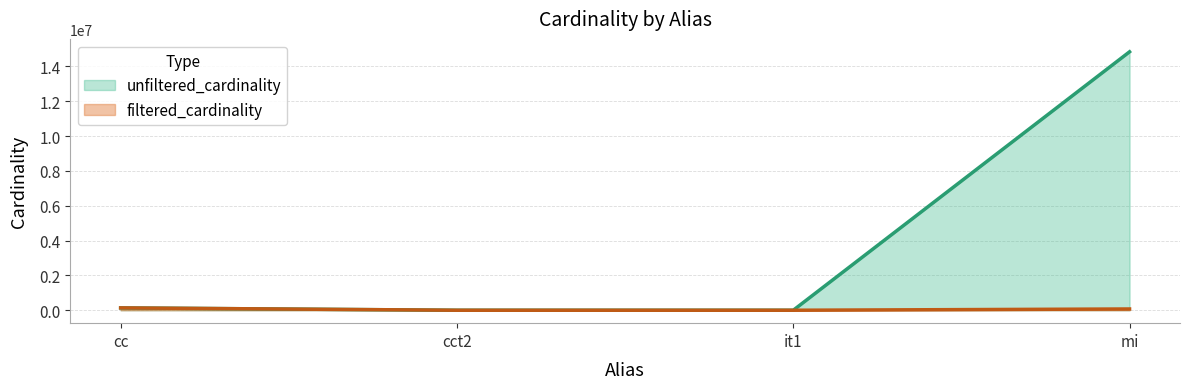

Reading left to right, list all the values displayed in this chart.

unfiltered_cardinality: cc=135086	cct2=4	it1=113	mi=14835720
filtered_cardinality: cc=135086	cct2=1	it1=1	mi=73047